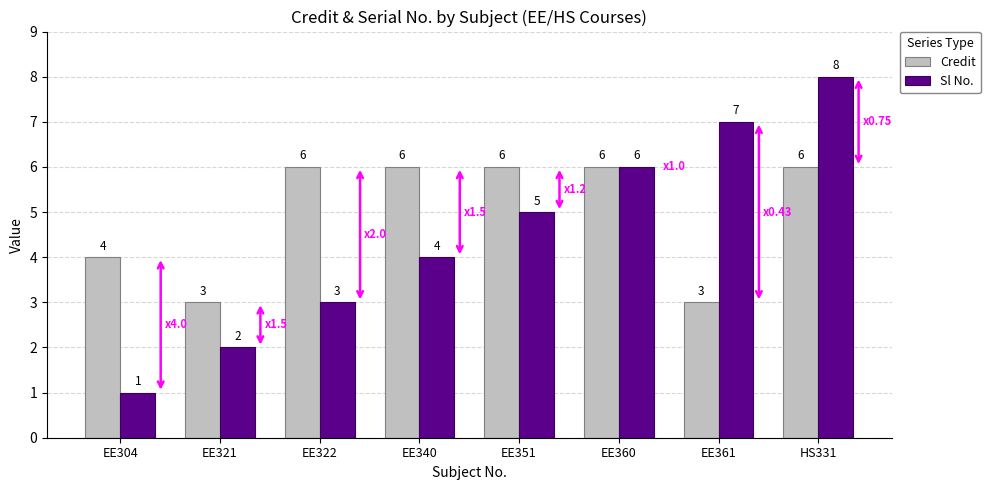

True or false: Credit has a value of 6 at EE340.

True